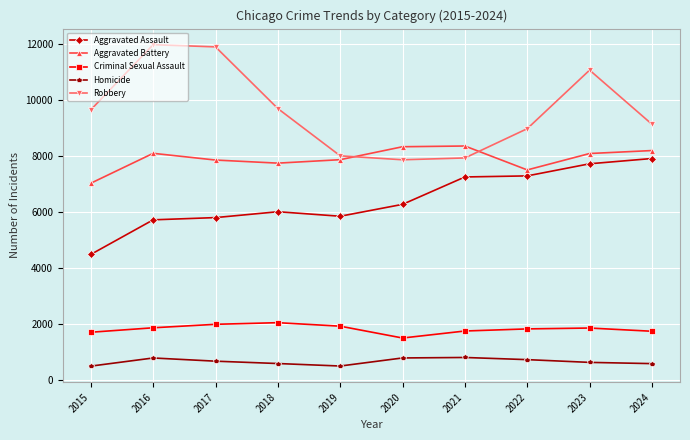

True or false: Aggravated Assault and Homicide cross at least once.

False